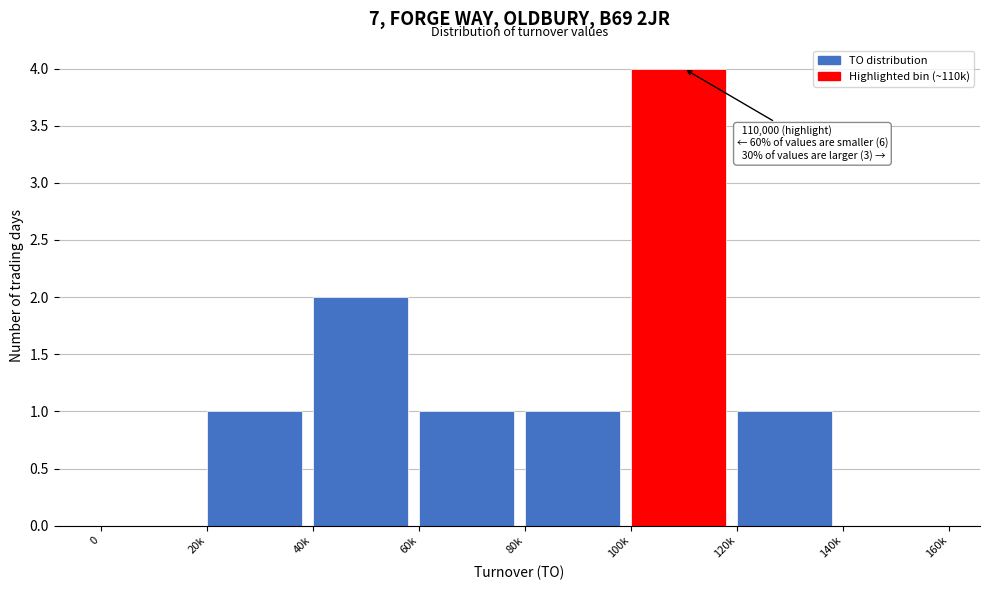

Reading left to right, transcribe all the data shown in this chart.

0=0	20k=1	40k=2	60k=1	80k=1	100k=4	120k=1	140k=0